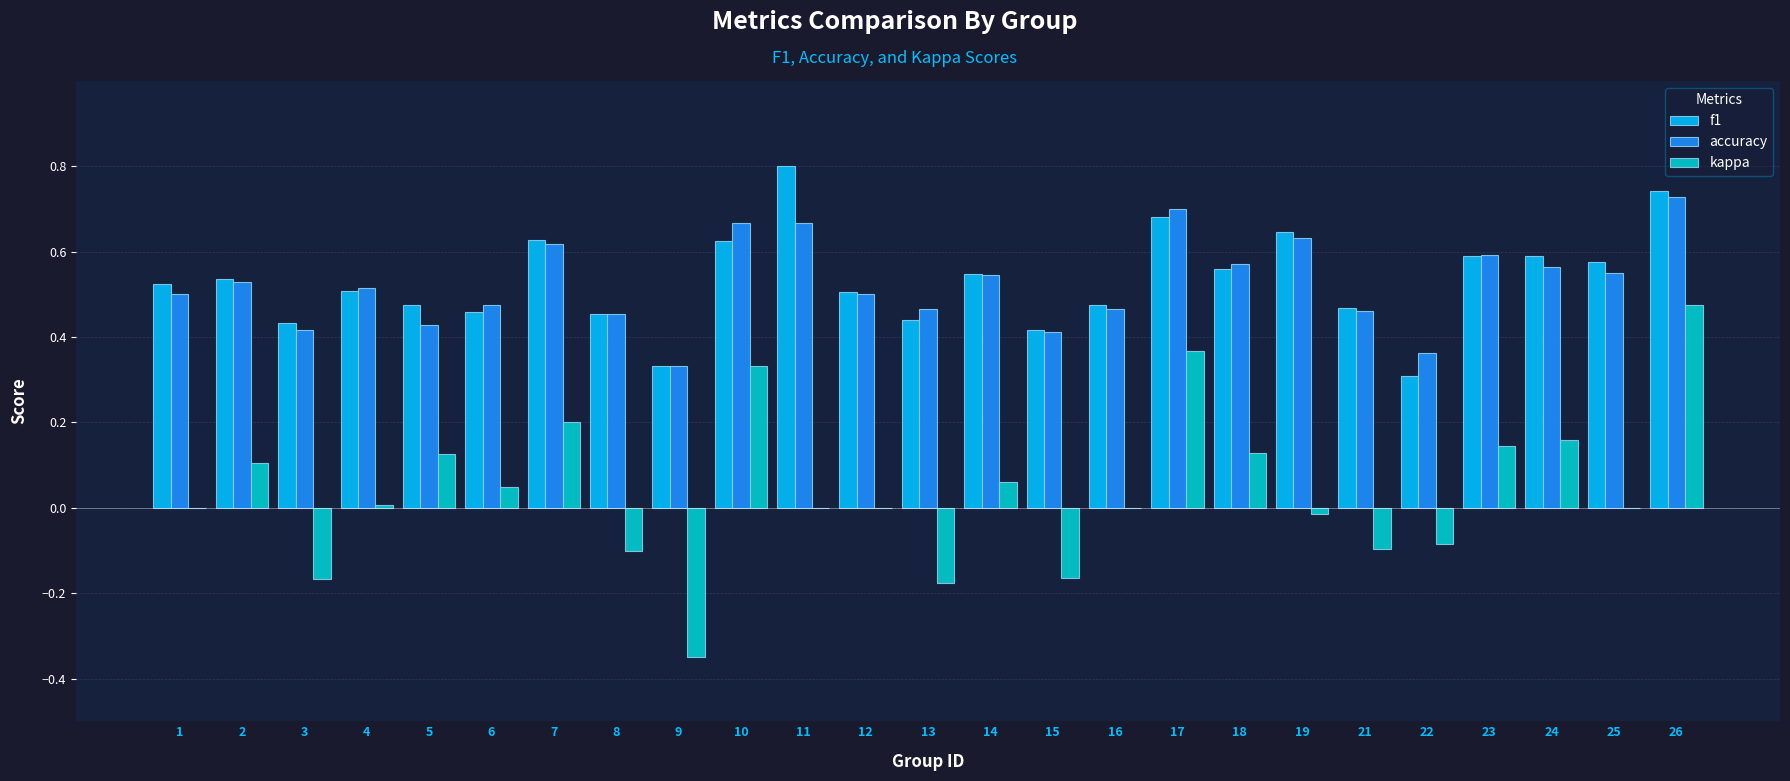

Count the number of categories in the chart.

25